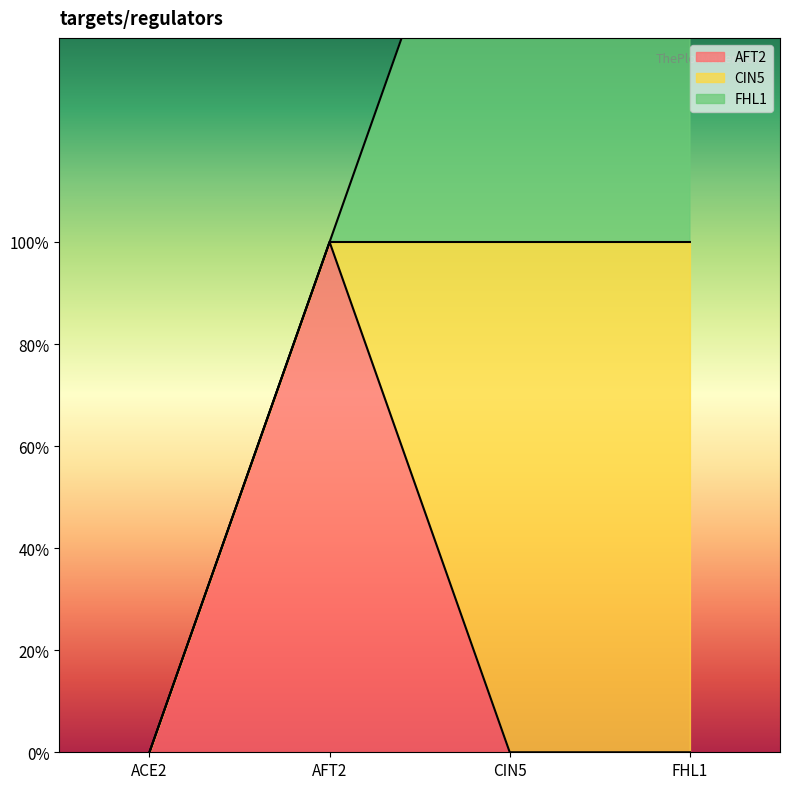

The FHL1 series shows 0 at CIN5. True or false?

False